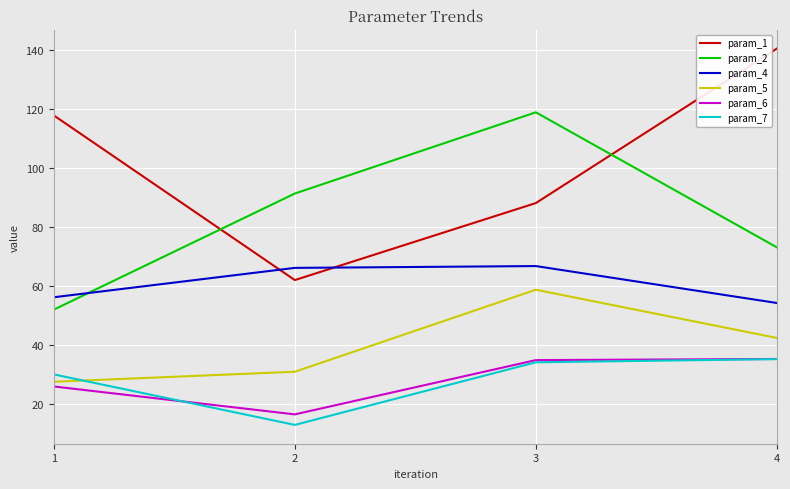

What is the sum of the param_2 values at 3 and 2?

210.4